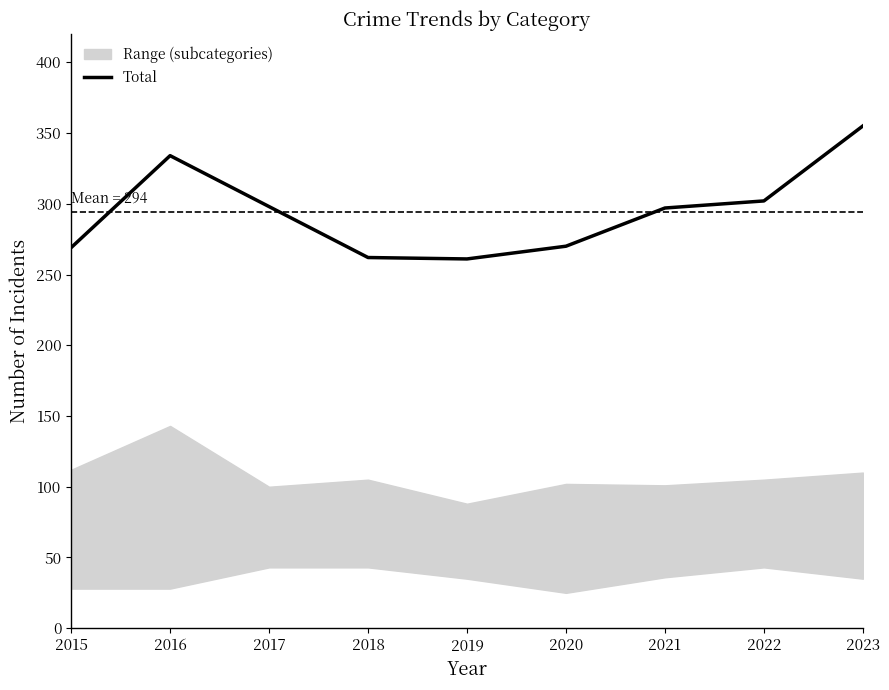

At which category does the chart reach its peak across all series?

2023